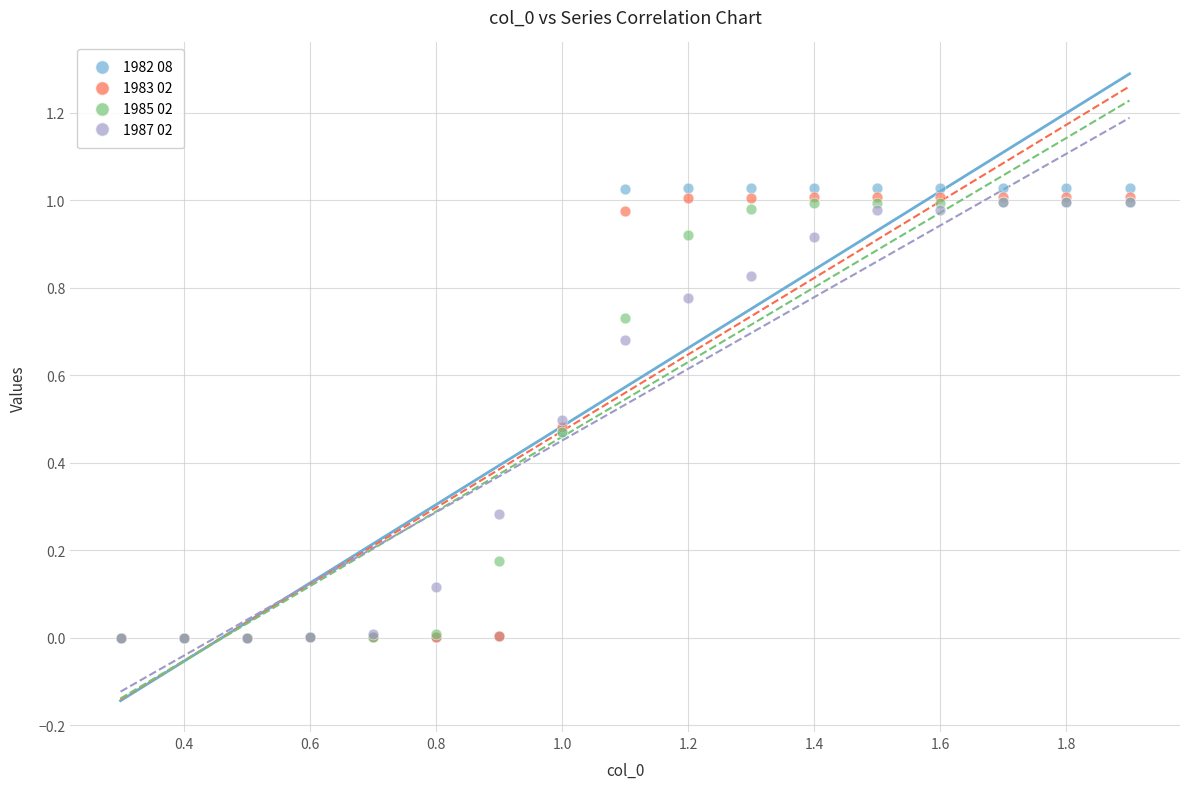

What are all the series names shown in the legend?

1982 08, 1983 02, 1985 02, 1987 02